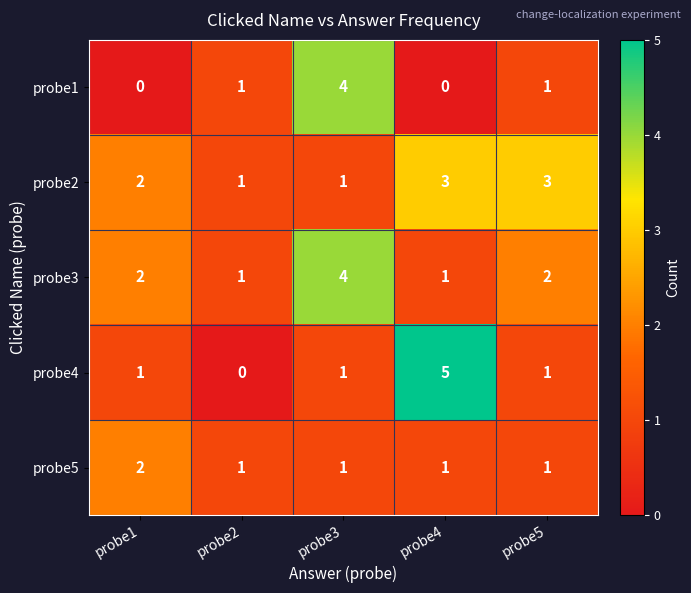

How many probe5 values are between 1 and 2?

5